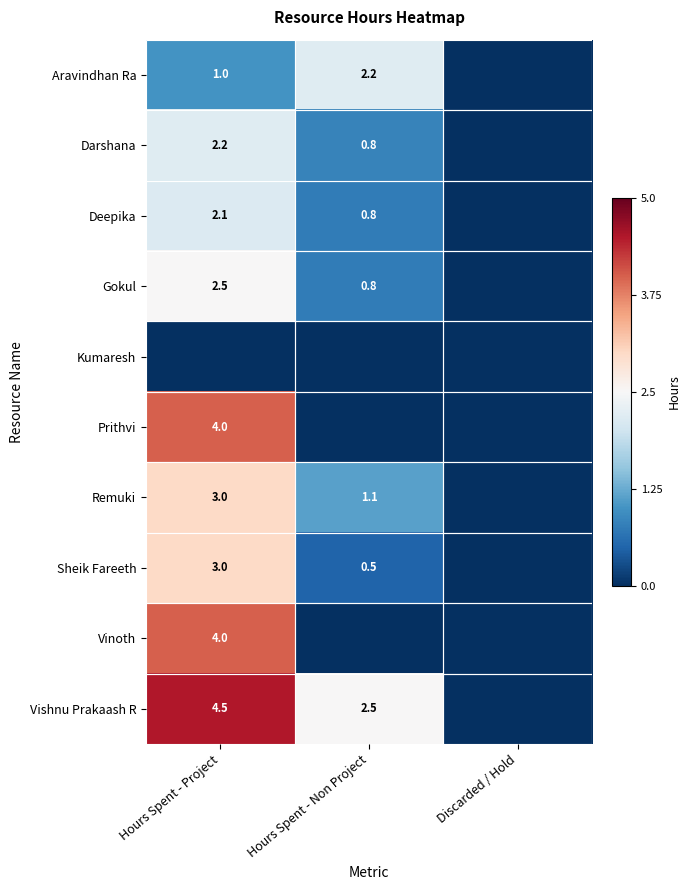

The Prithvi series shows 1.3 at Hours Spent - Project. True or false?

False